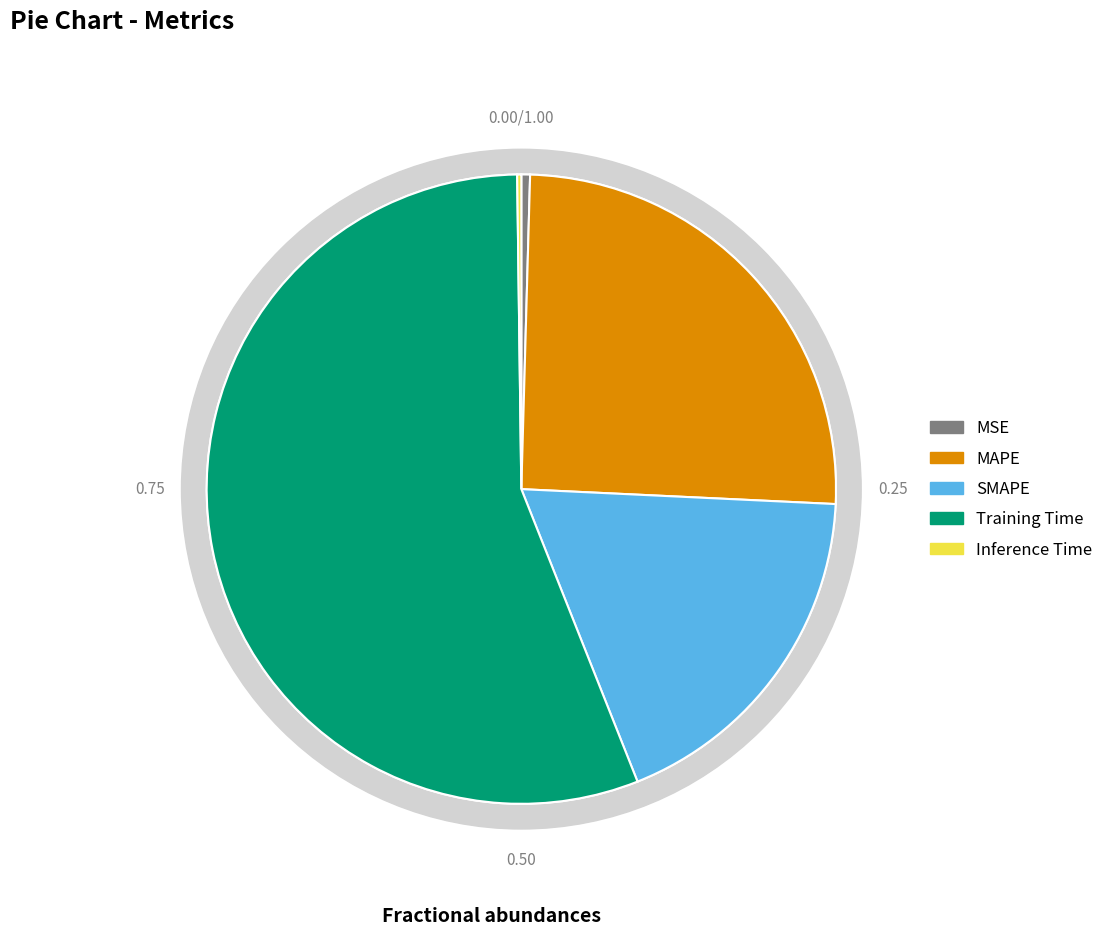

How many segments does this pie chart have?

5